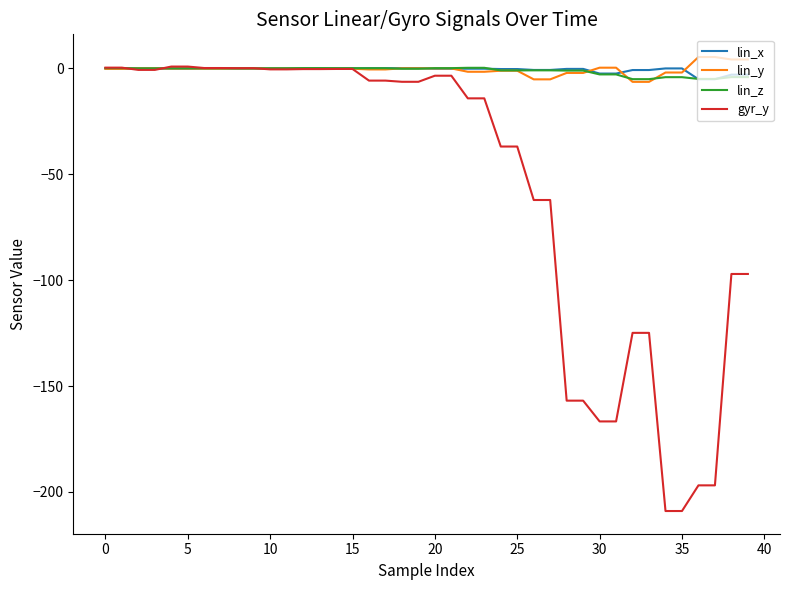

How many distinct data groups are displayed?

4